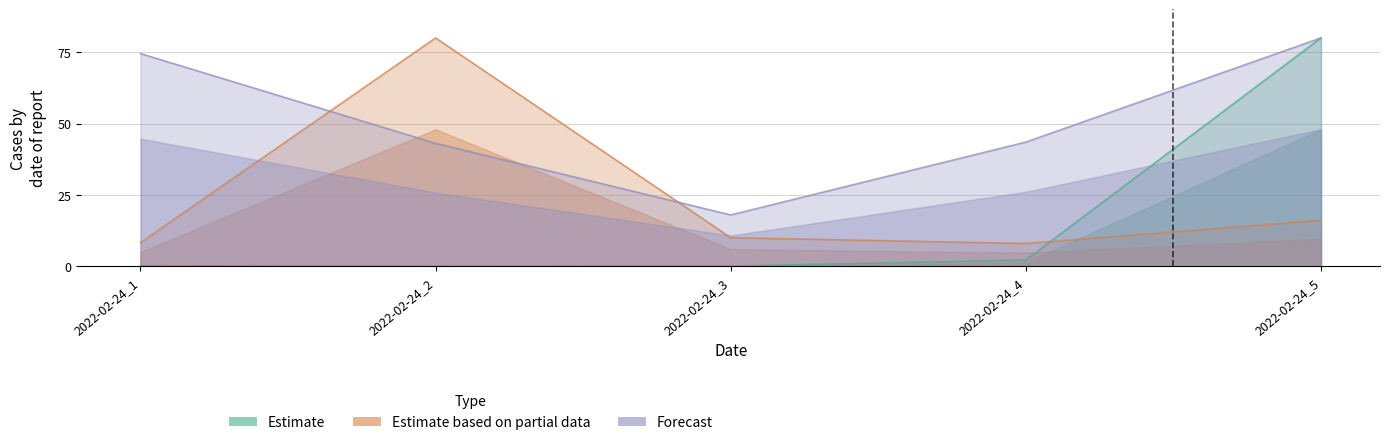

Rank the categories by Estimate value from highest to lowest.

2022-02-24_5, 2022-02-24_4, 2022-02-24_1, 2022-02-24_3, 2022-02-24_2